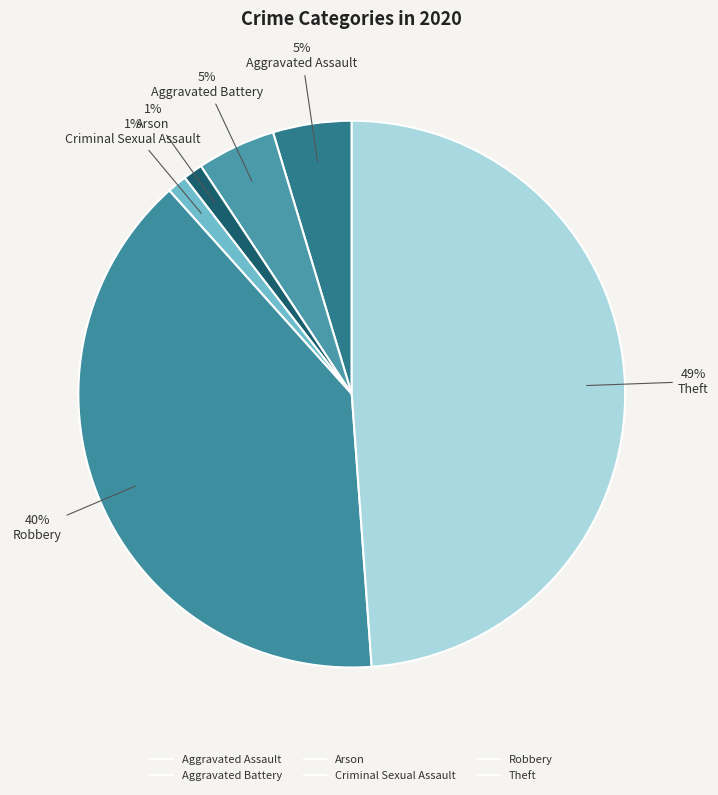

Which has a higher value, Aggravated Assault or Robbery?

Robbery